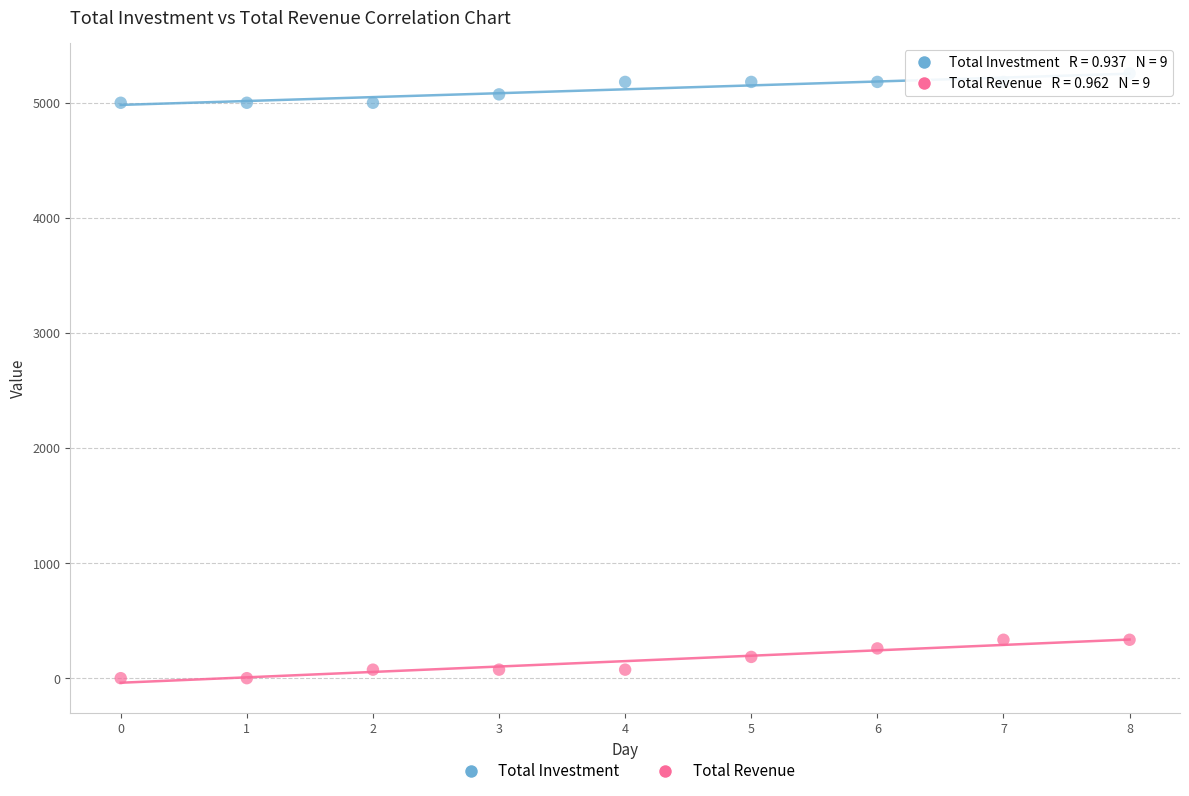

Which series has the largest Y range (max minus min)?

Total Revenue